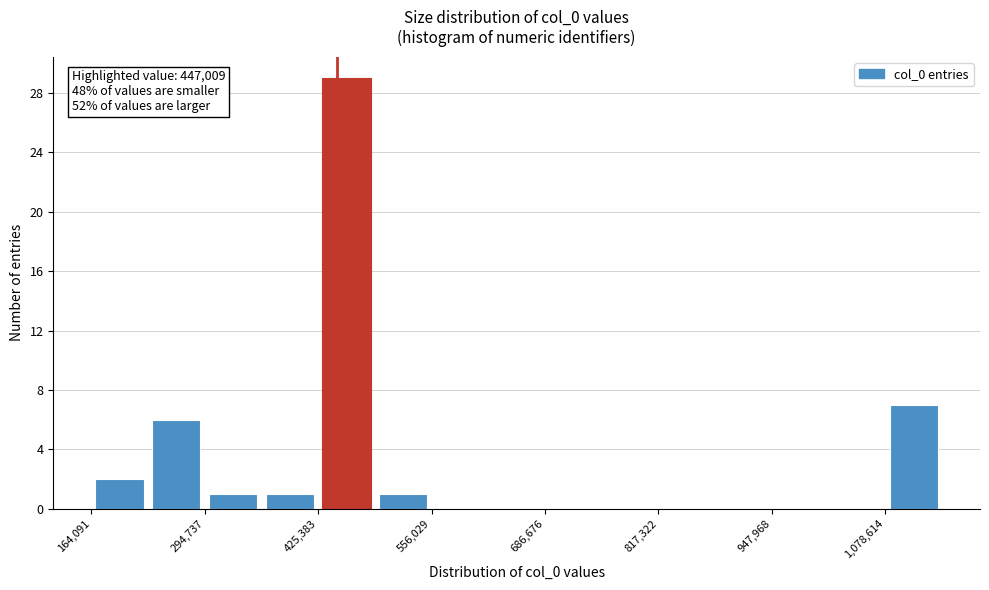

Around what value on the x-axis is the tallest bar? Give the approximate position of its centre, as read against the axis.

460000